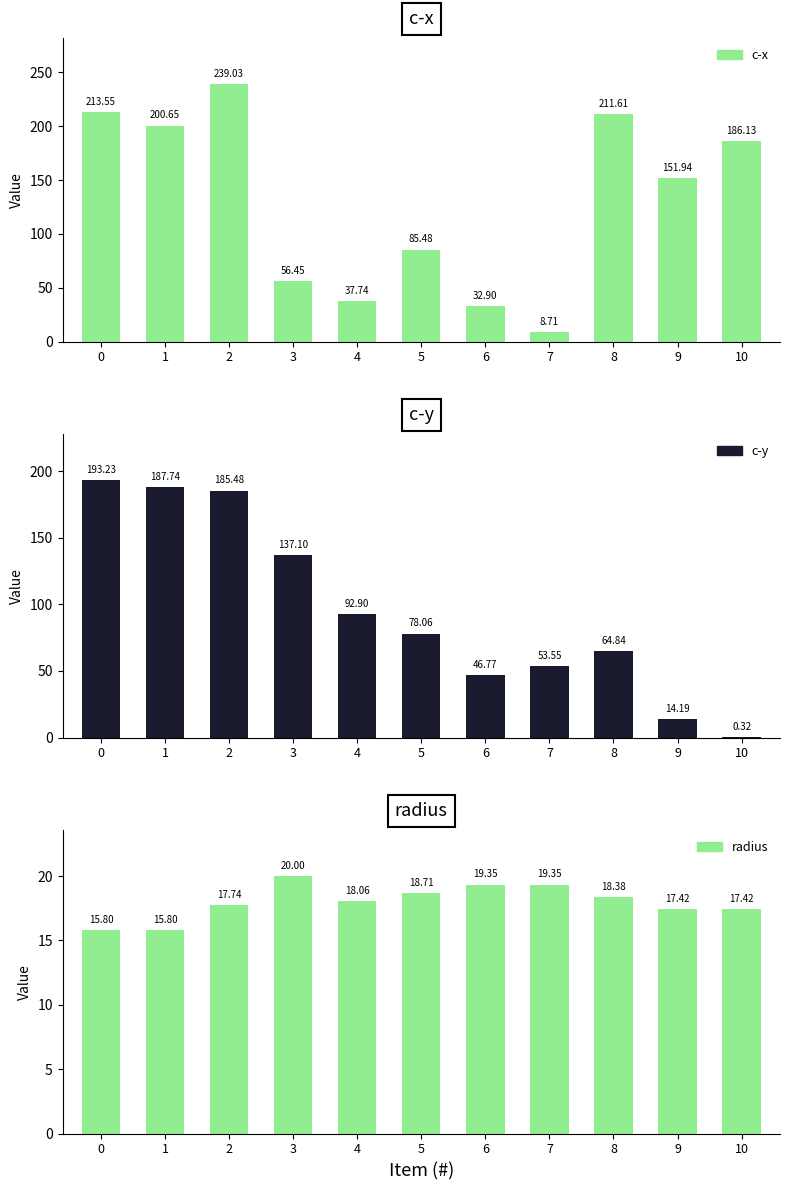

Reading right to left, transcribe all the data shown in this chart.

c-x: 186.1	151.9	211.6	8.7	32.9	85.5	37.7	56.5	239.0	200.7	213.6
c-y: 0.3	14.2	64.8	53.5	46.8	78.1	92.9	137.1	185.5	187.7	193.2
radius: 17.4	17.4	18.4	19.4	19.4	18.7	18.1	20.0	17.7	15.8	15.8